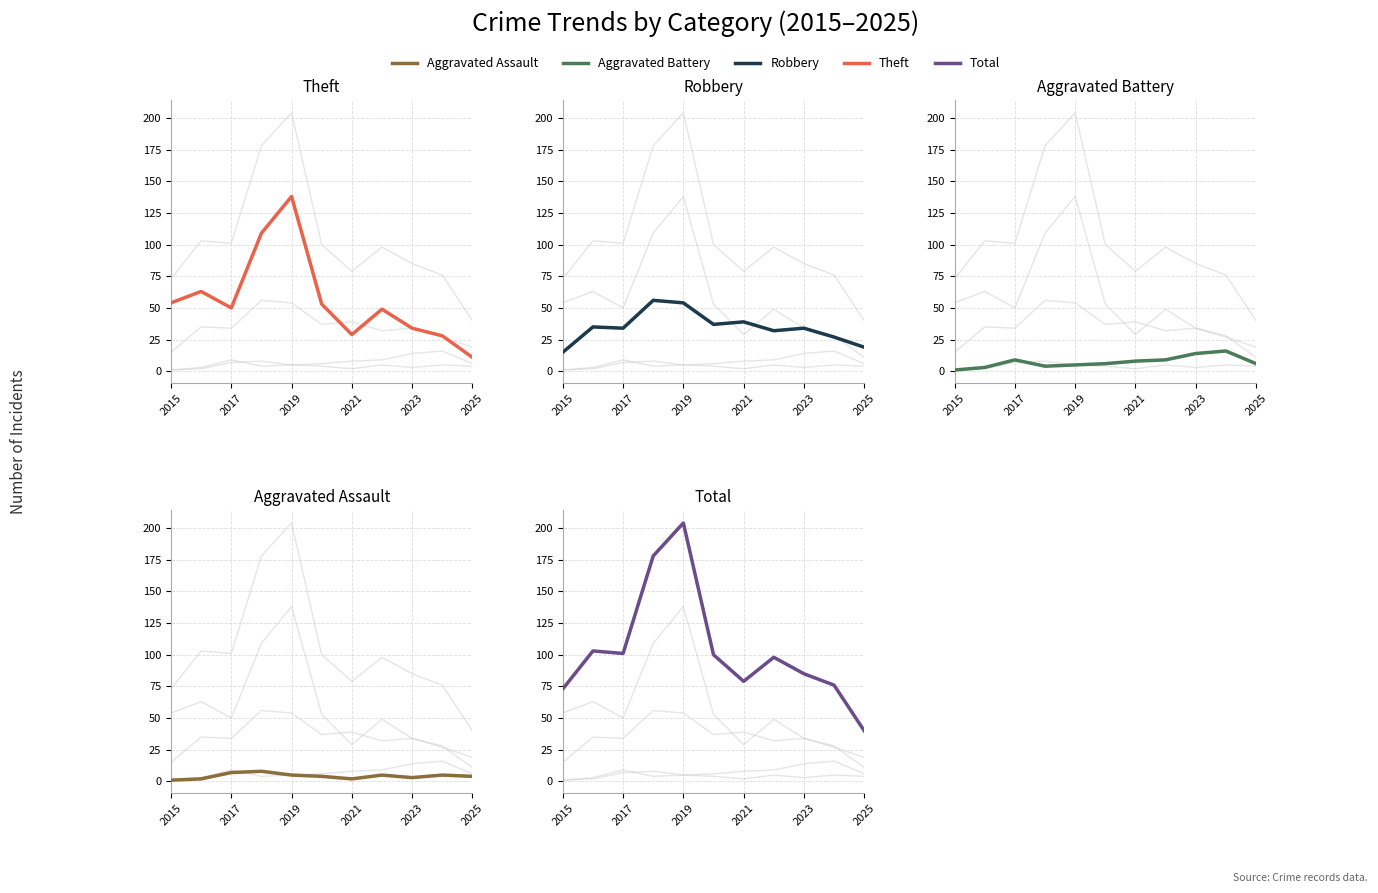

True or false: Total and Aggravated Assault cross at least once.

False